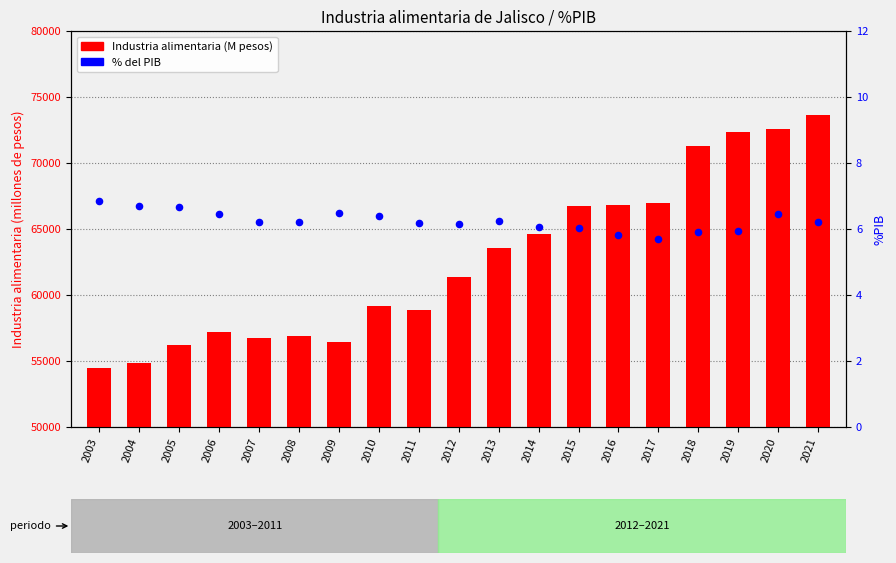

Which series has the widest spread of Y values?

Industria alimentaria